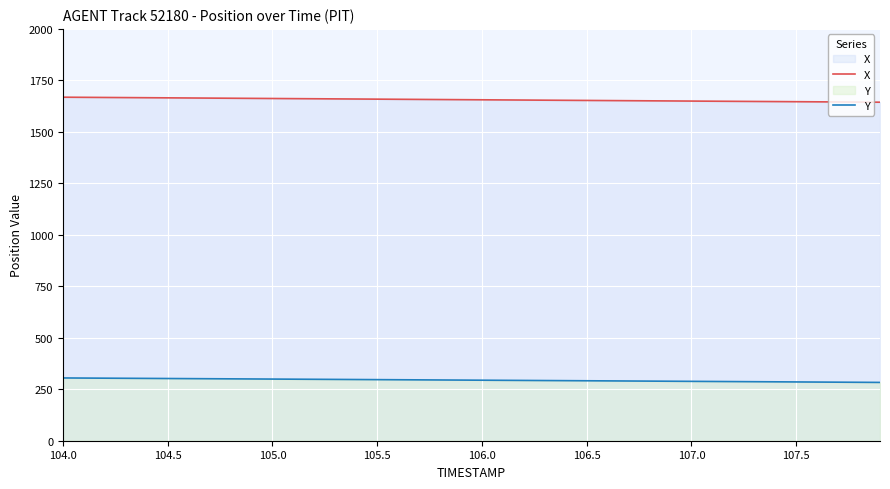

What is the maximum value shown in the chart?

1668.3